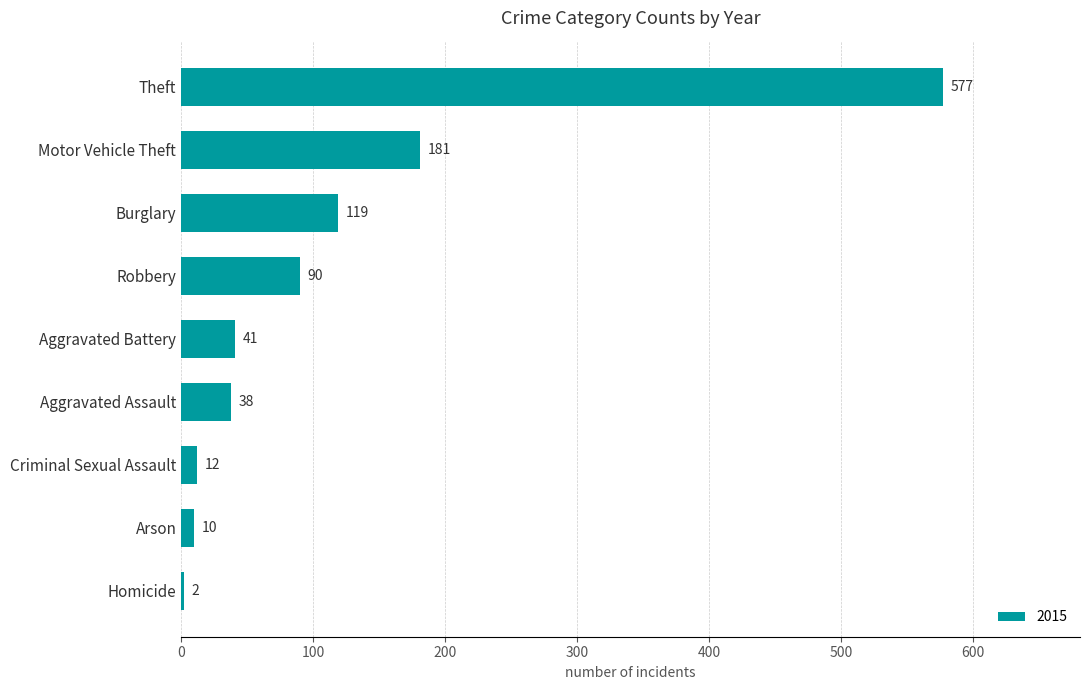

Which has a higher value, Homicide or Robbery?

Robbery